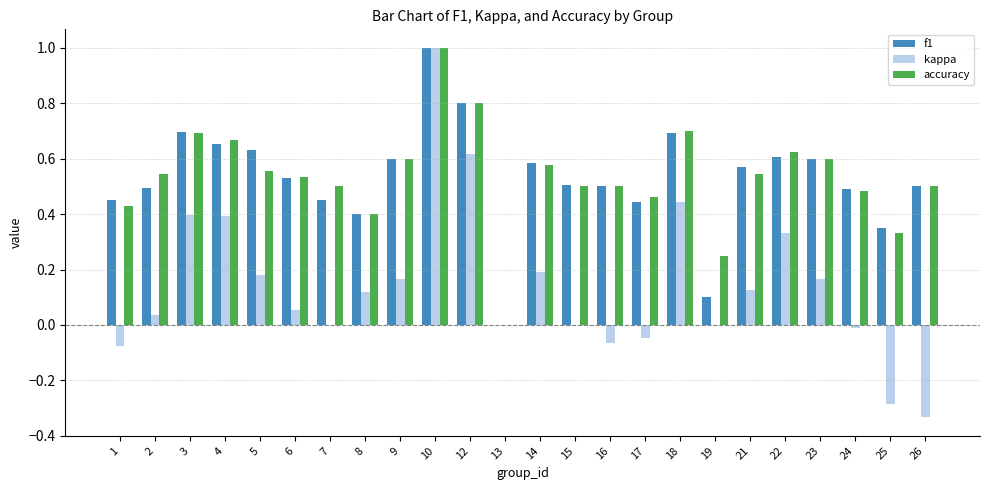

What are all the series names shown in the legend?

f1, kappa, accuracy